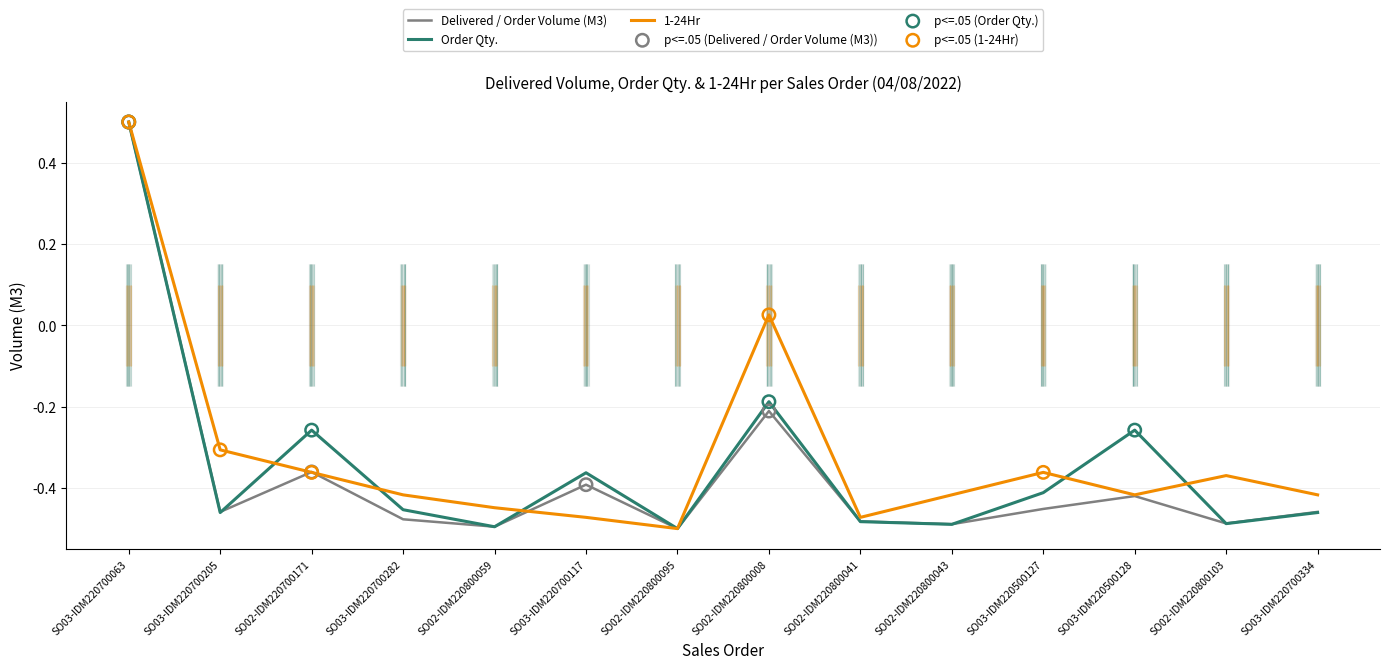

Which series contains the highest Y value?

Delivered / Order Volume (M3)